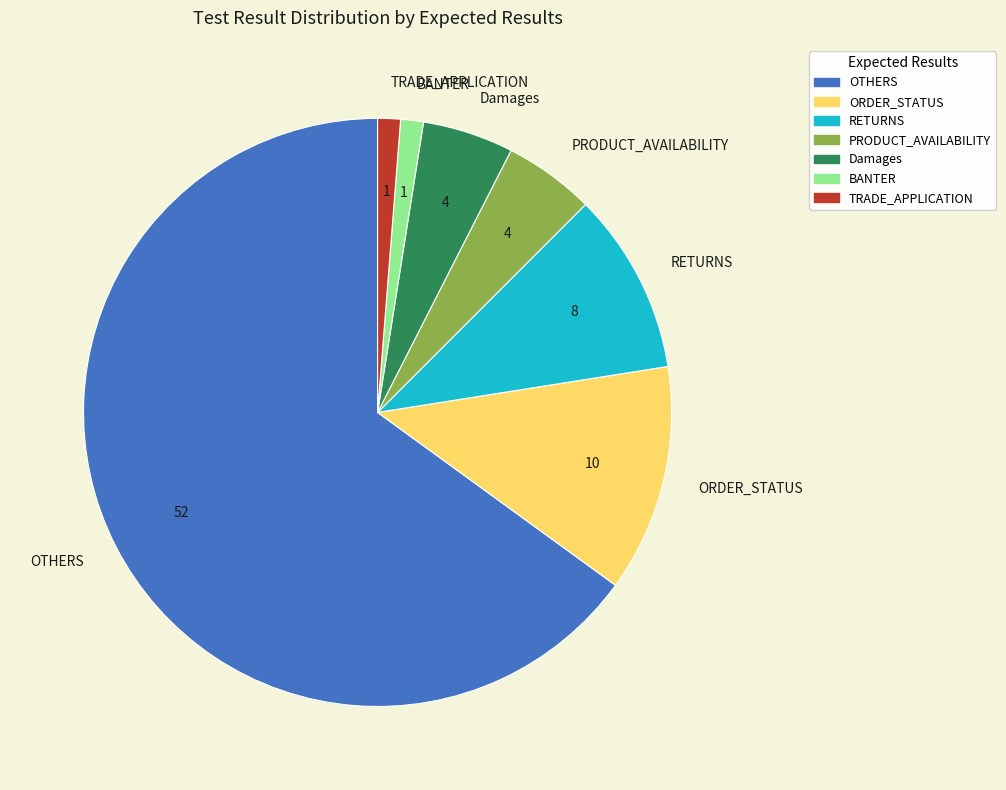

Does OTHERS account for over 50% of the chart?

Yes